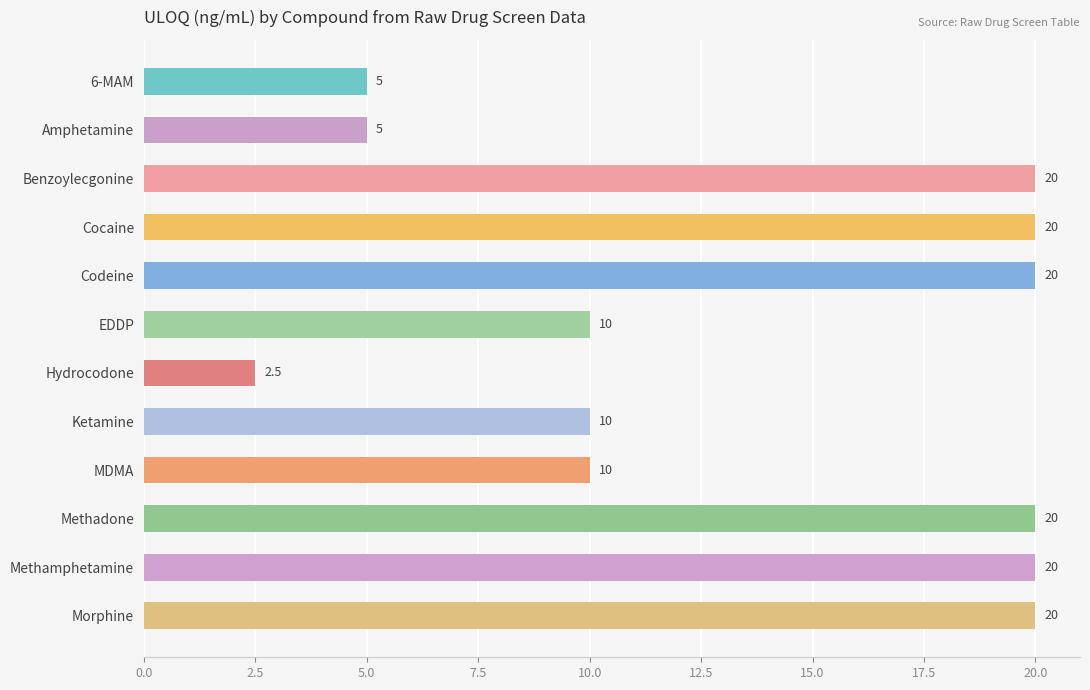

What is the label of the 2nd bar from the bottom?

Methamphetamine